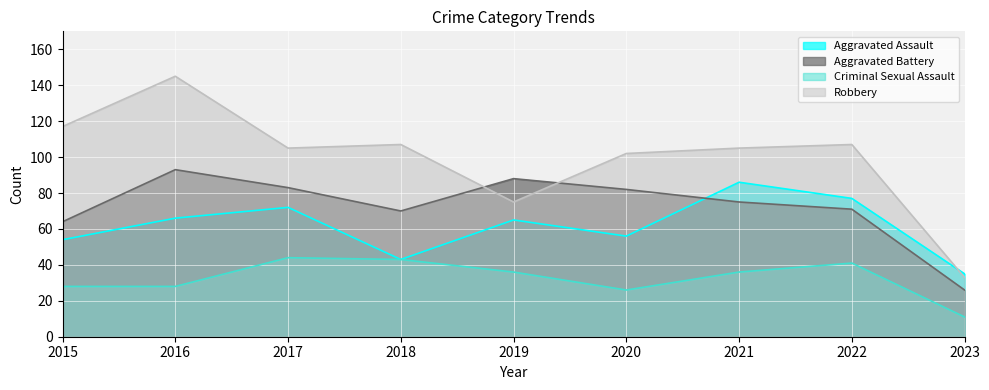

Reading left to right, extract all data points from this chart.

Aggravated Assault: 2015=54	2016=66	2017=72	2018=43	2019=65	2020=56	2021=86	2022=77	2023=35
Aggravated Battery: 2015=64	2016=93	2017=83	2018=70	2019=88	2020=82	2021=75	2022=71	2023=26
Criminal Sexual Assault: 2015=28	2016=28	2017=44	2018=43	2019=36	2020=26	2021=36	2022=41	2023=11
Robbery: 2015=117	2016=145	2017=105	2018=107	2019=75	2020=102	2021=105	2022=107	2023=33